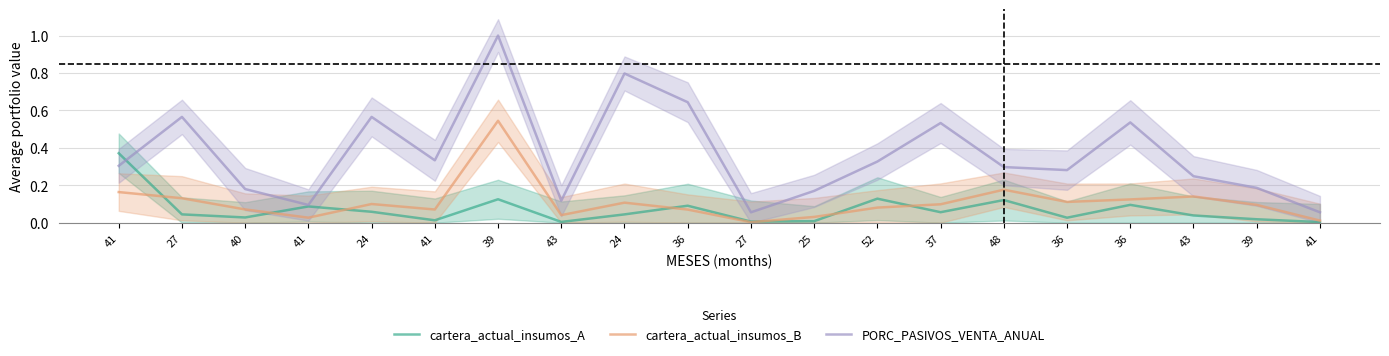

At how many categories does at least one series exceed 0?

20